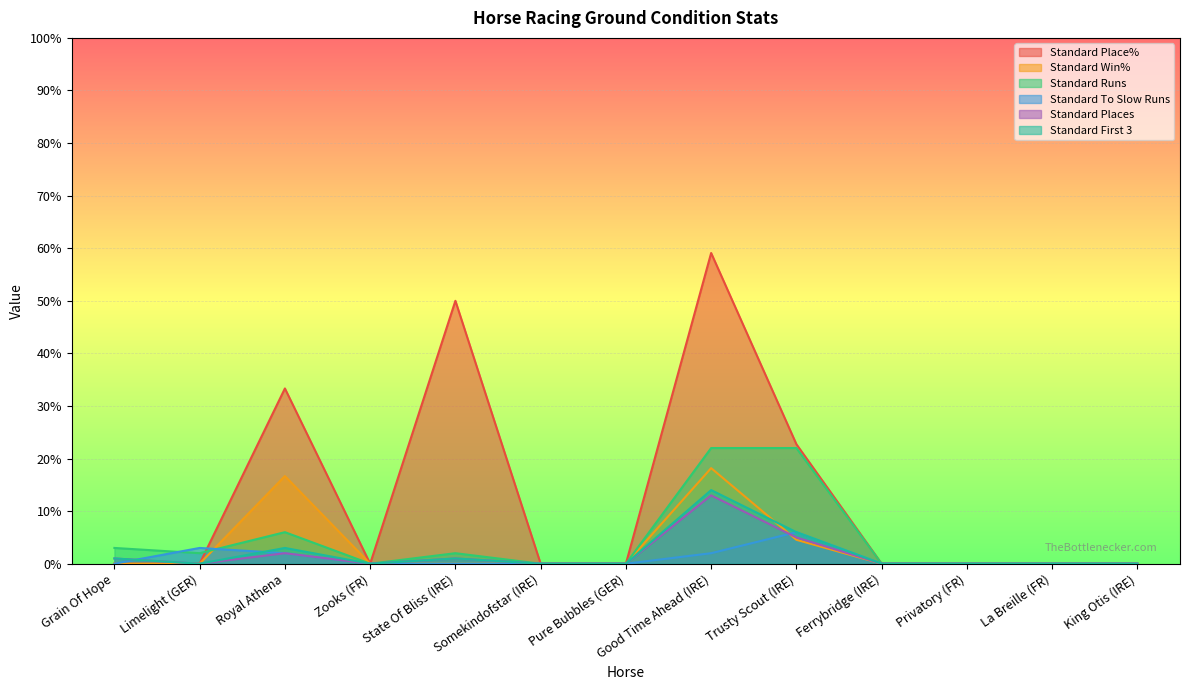

True or false: Standard Runs has more than 1 interior local peaks.

True